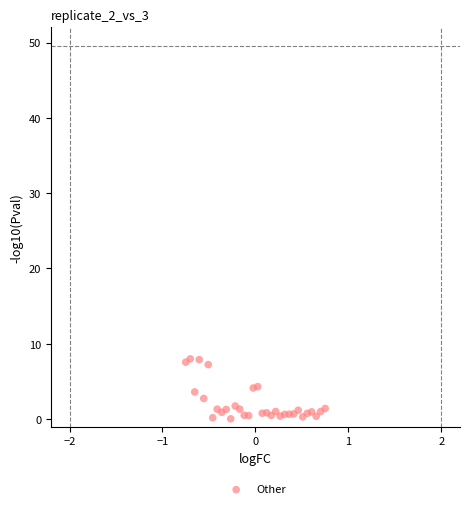

What is the range of Y values (max minus min)?

8.0